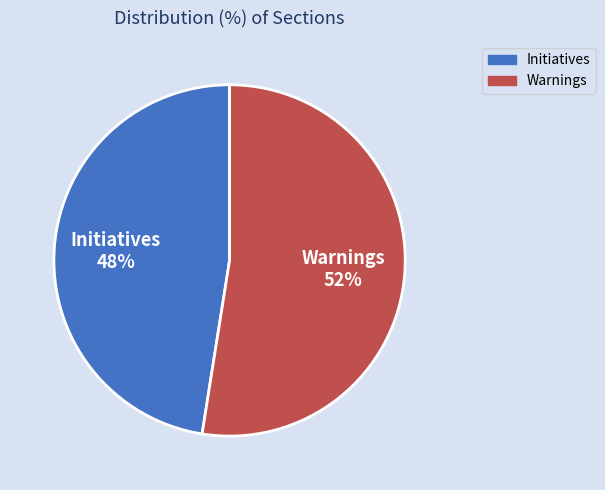

Do Warnings and Initiatives together represent more than half of the pie?

Yes